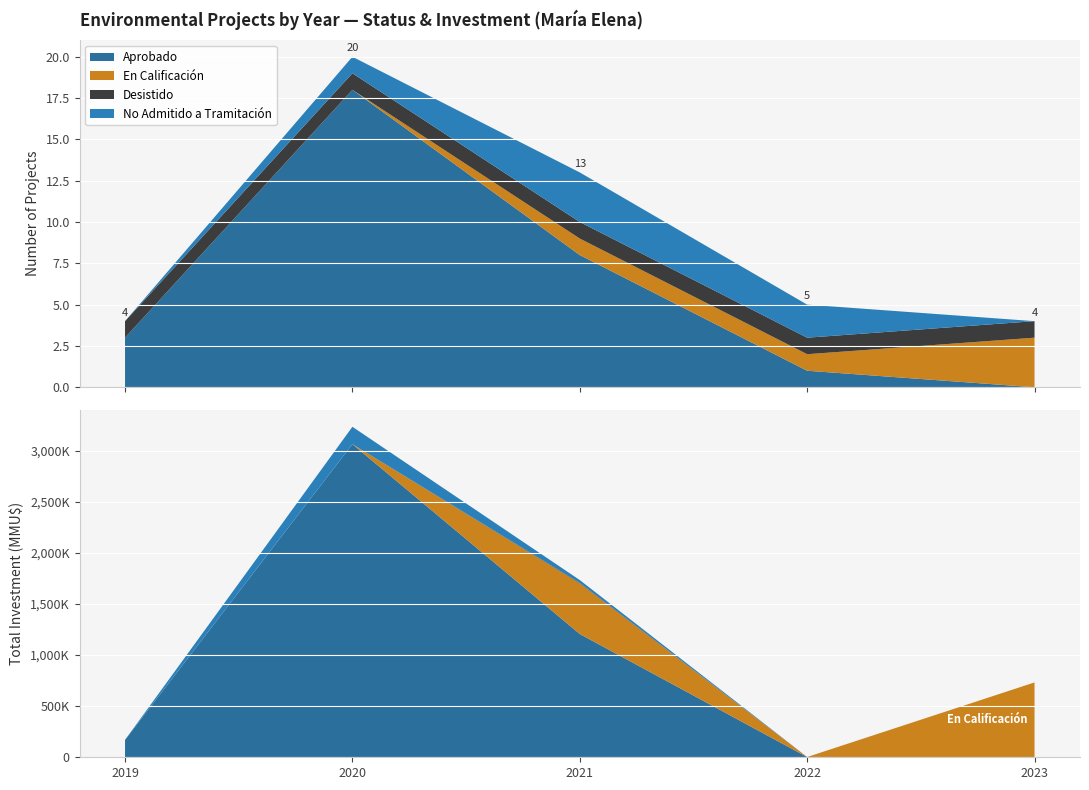

Reading left to right, transcribe all the data shown in this chart.

Aprobado: 3	18	8	1	0
En Calificación: 0	0	1	1	3
Desistido: 1	1	1	1	1
No Admitido a Tramitación: 0	1	3	2	0